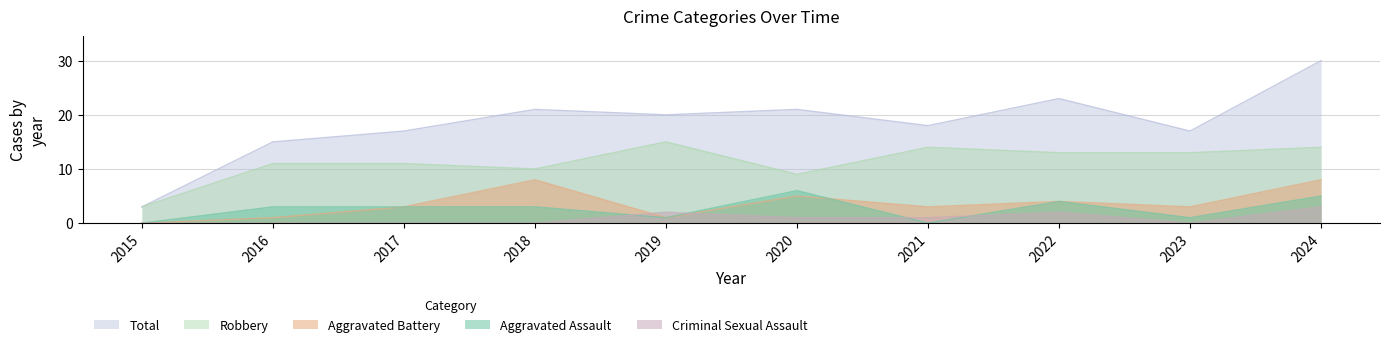

True or false: Total and Criminal Sexual Assault intersect in this chart.

False